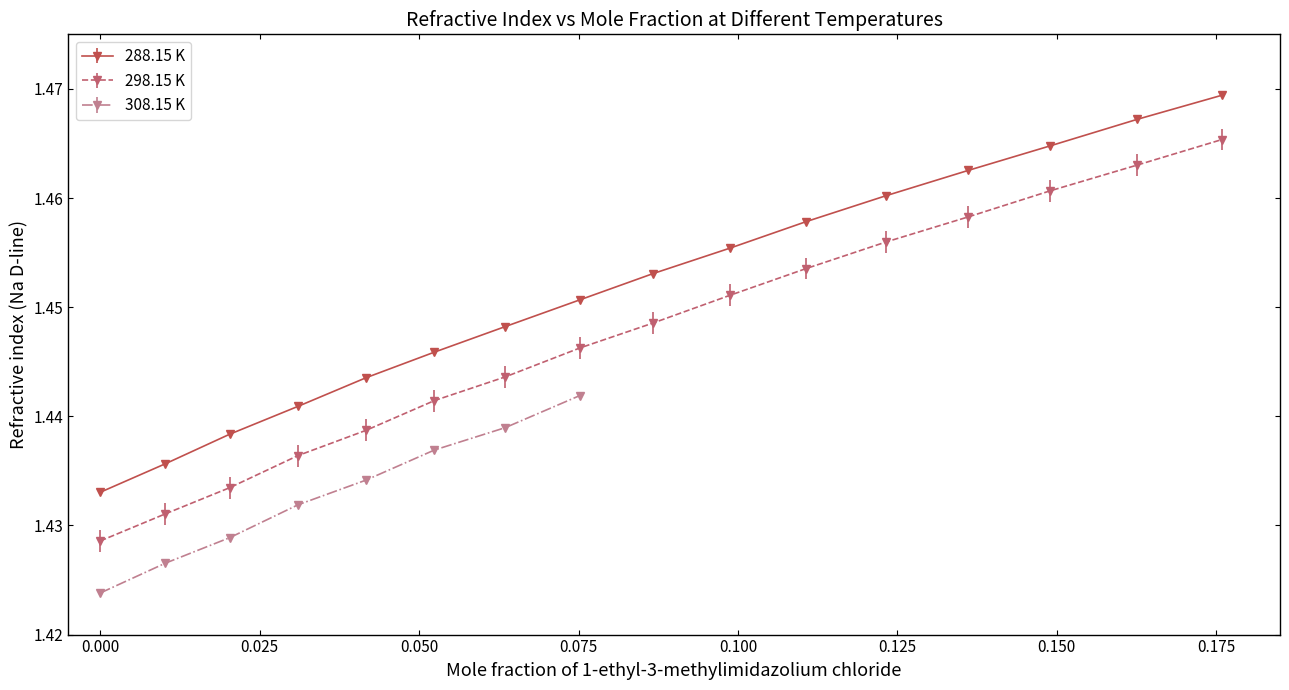

Is it true that 298.15 K equals 2.0 at 0.1361?

False